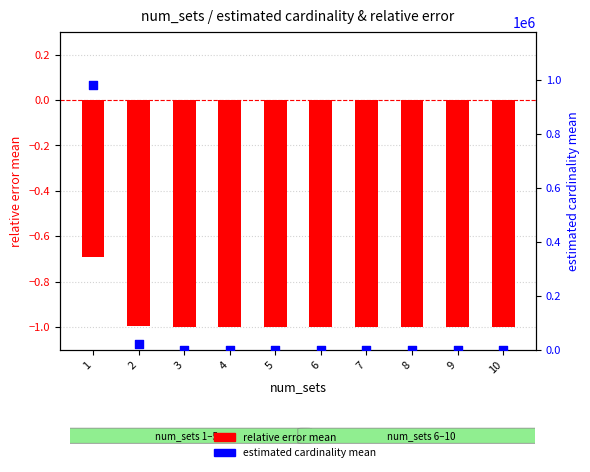

At how many categories does at least one series exceed 818305?

1